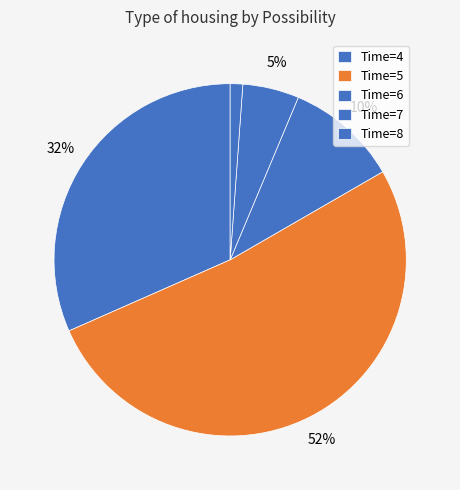

How many slices are in this pie chart?

5